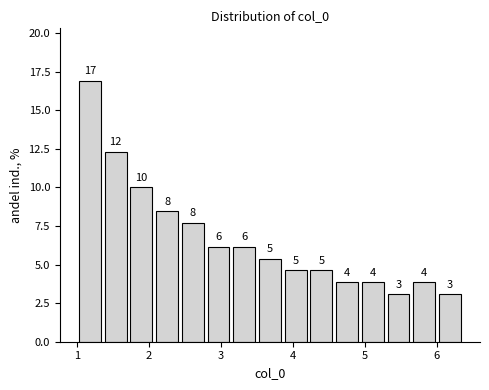

Read against the x-axis, roughly where is the centre of the tallest bar?

1.2